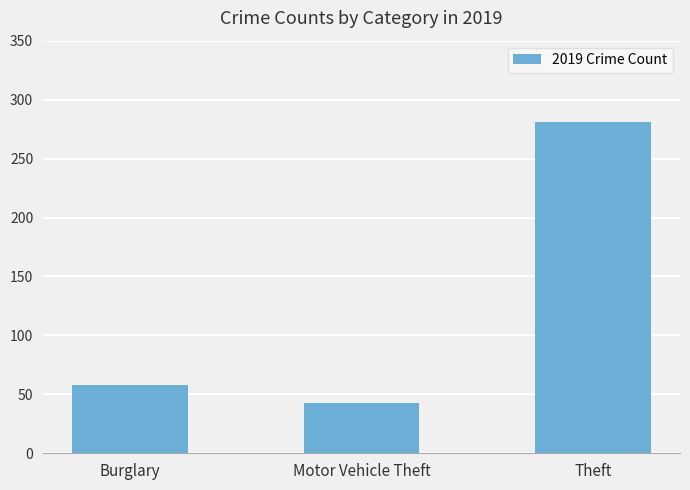

What is the difference between the maximum and minimum values?

238